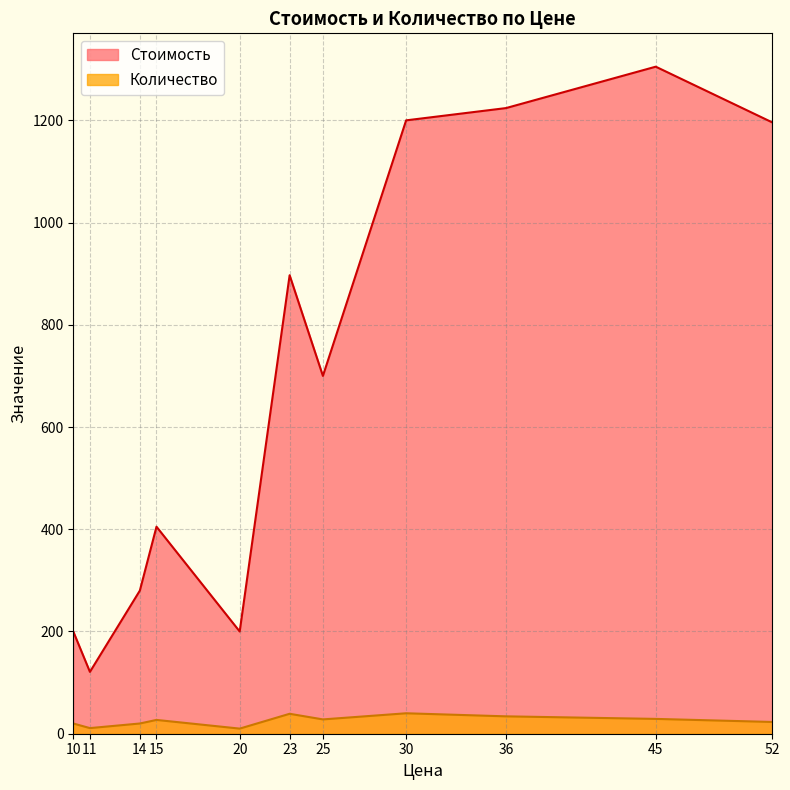

What is the greatest value displayed?

1305